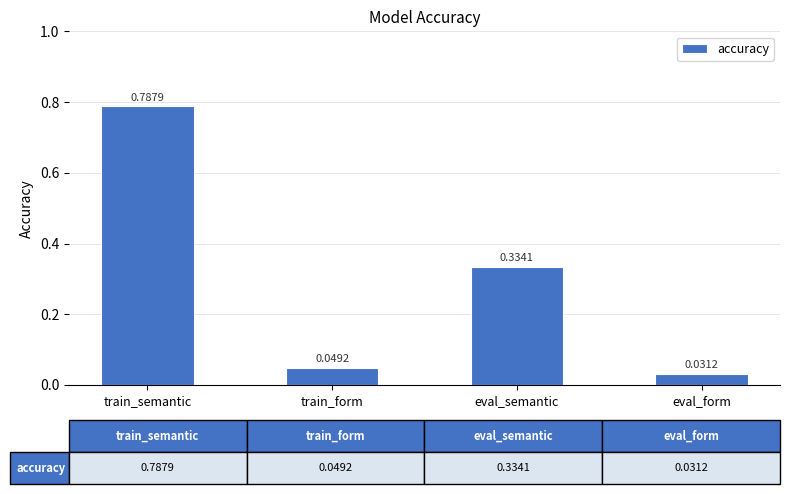

What is the label of the 2nd bar from the left?

train_form